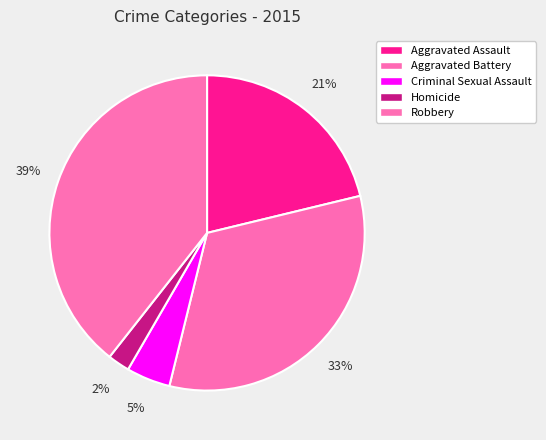

Which category has the biggest portion of the pie?

Robbery